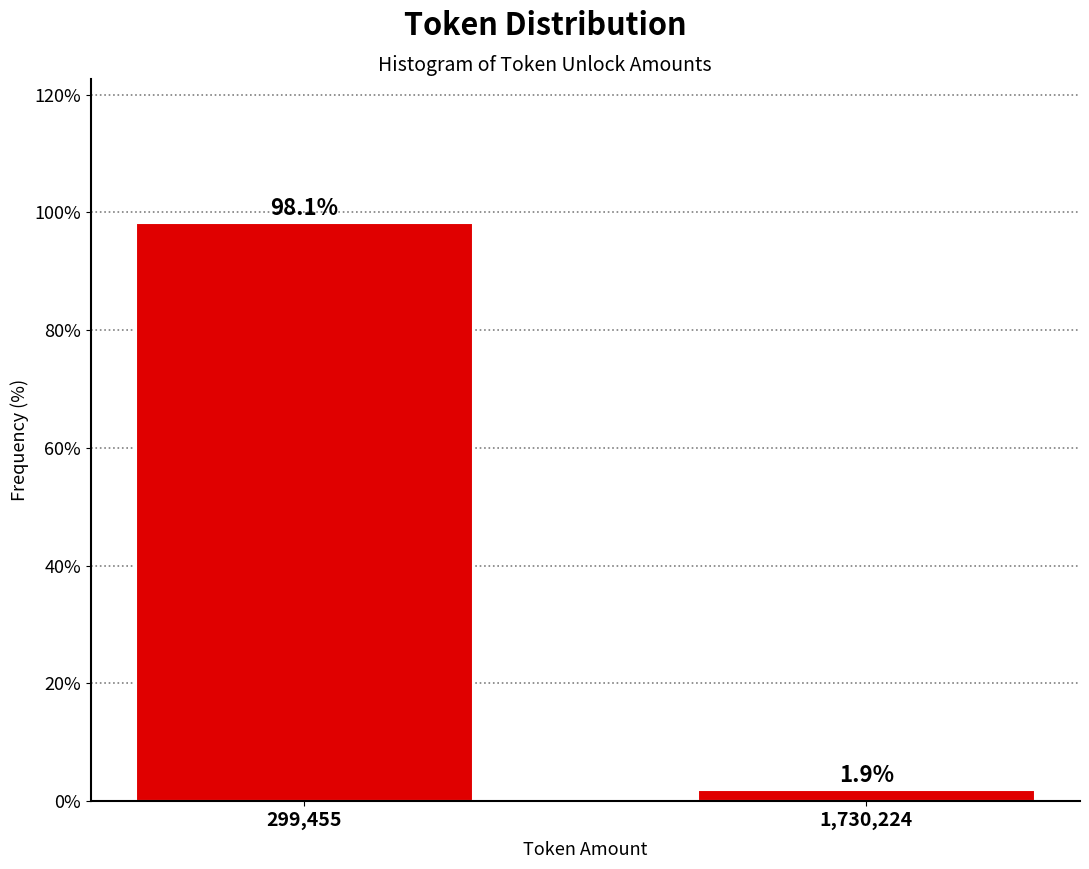

Reading left to right, extract all data points from this chart.

299,455=98.1	1,730,224=1.9